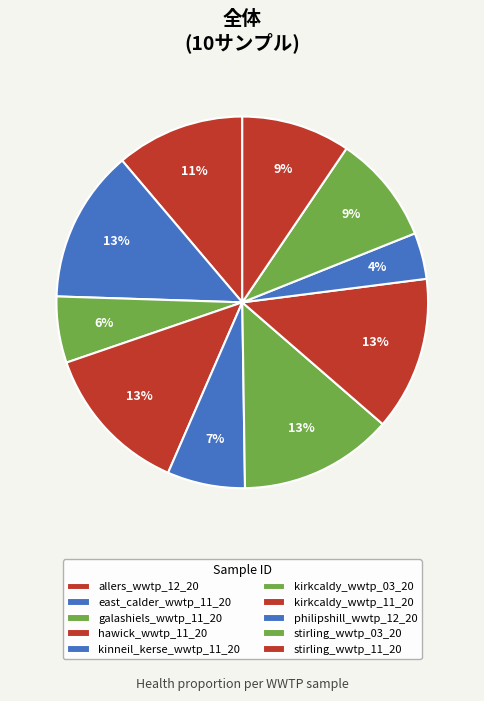

To the nearest percent, what is the difference between the largest and smallest slice percentages?

9%